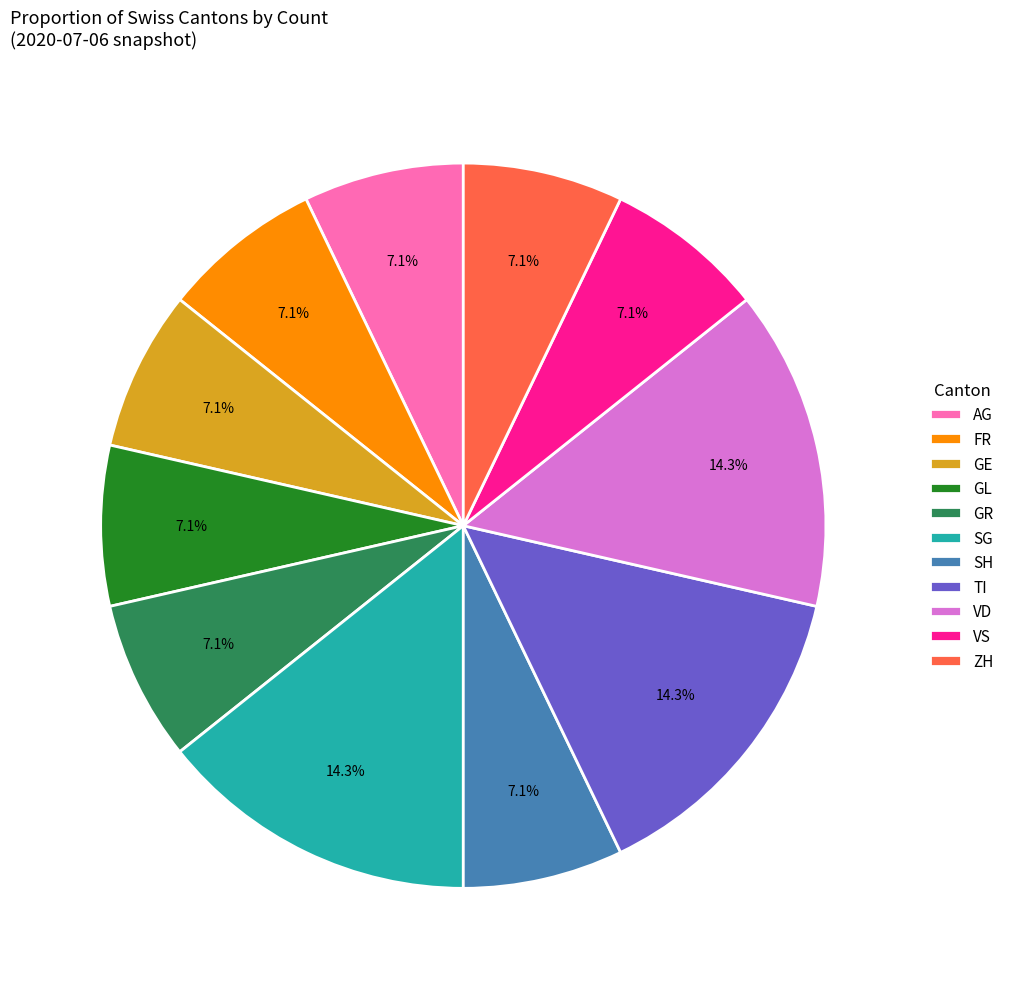

What percentage is NOT represented by FR?

92.9%